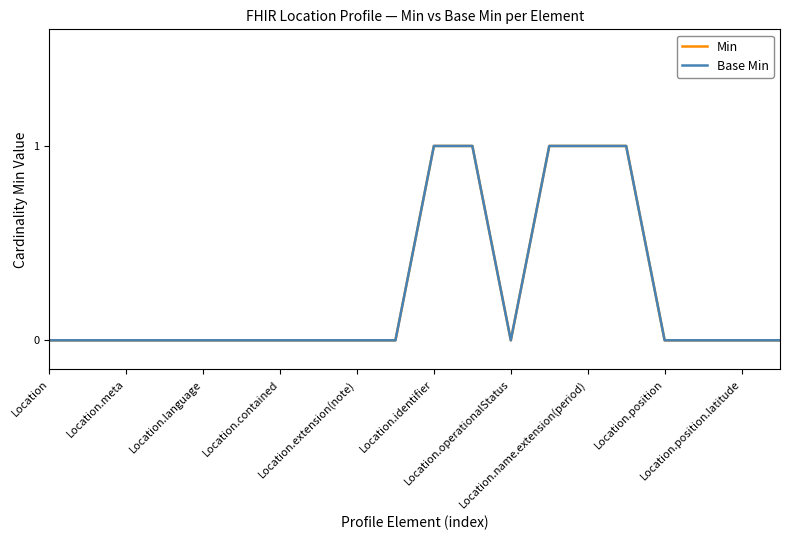

At which category does Min reach its first local valley?

Location.operationalStatus